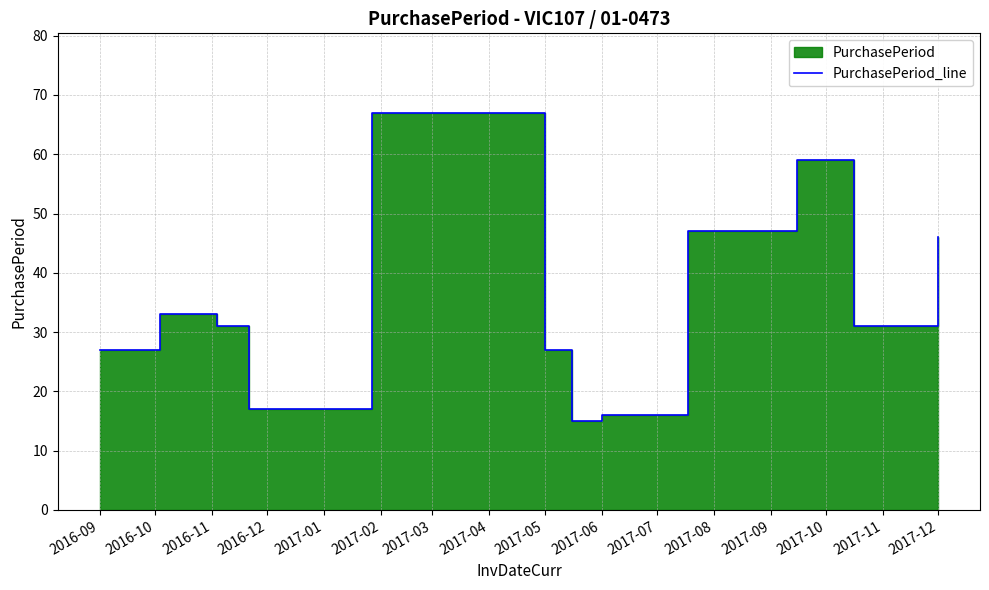

Which has a higher value, 2017-04 or 2017-03?

2017-03